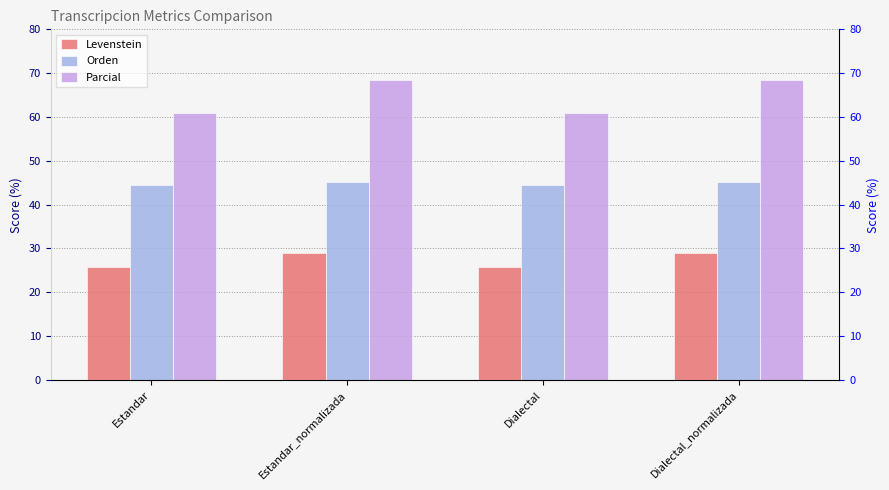

What is the greatest value displayed?

68.4